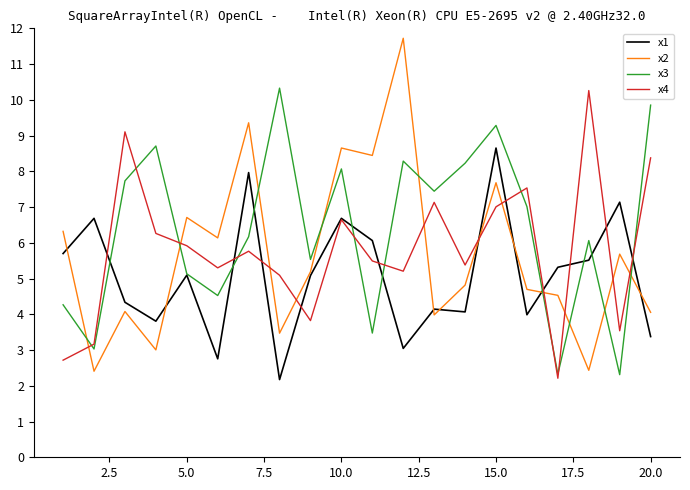

Which series has the largest total across all categories?

x3